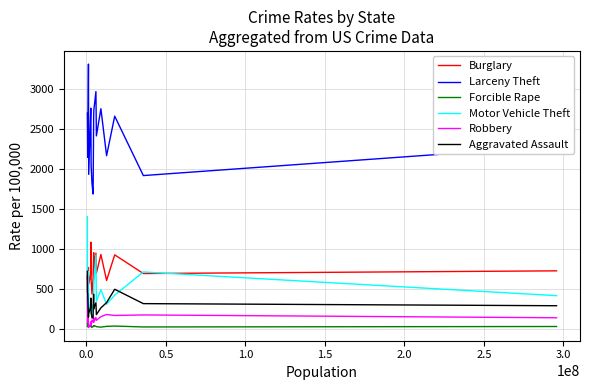

What is the maximum value for Motor Vehicle Theft?

1402.3